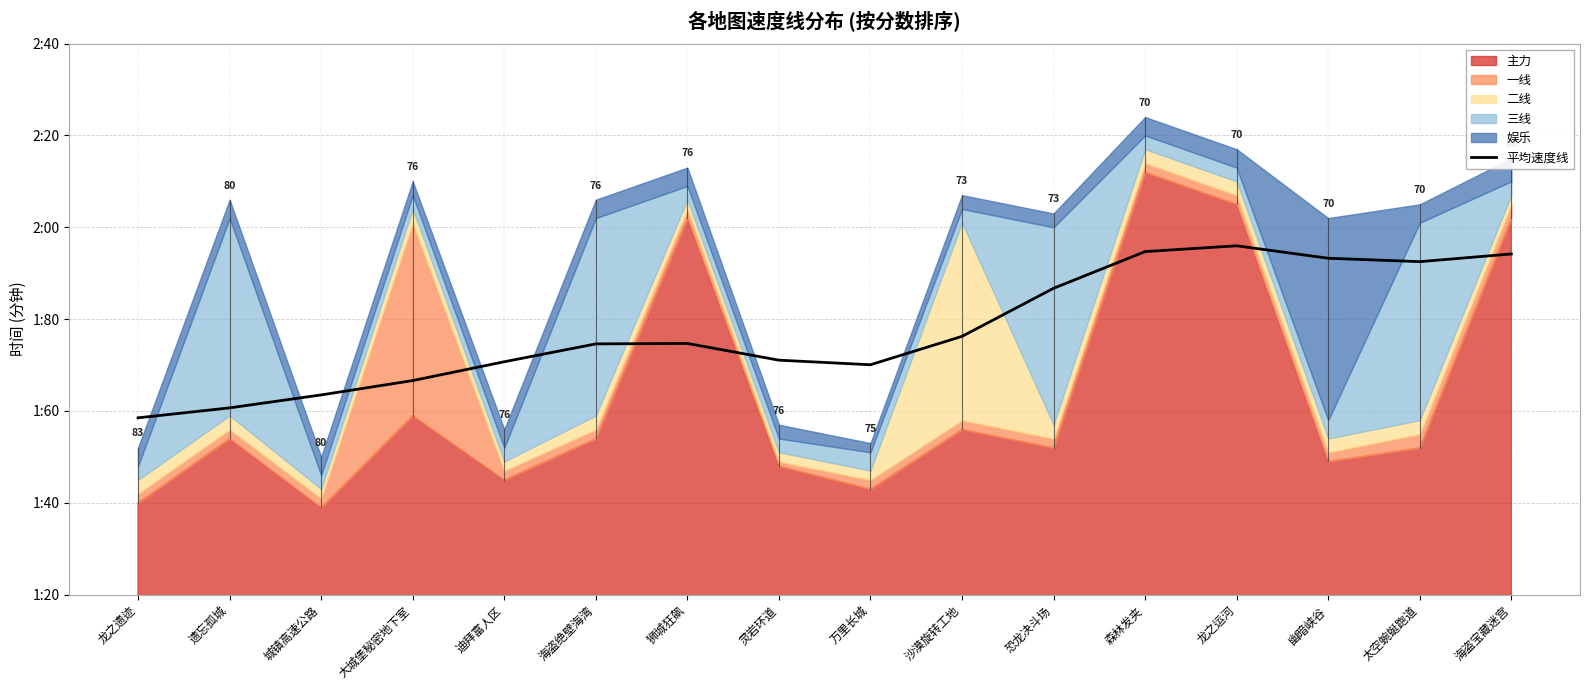

True or false: the data shows 1.6 at 遗忘孤城.

True